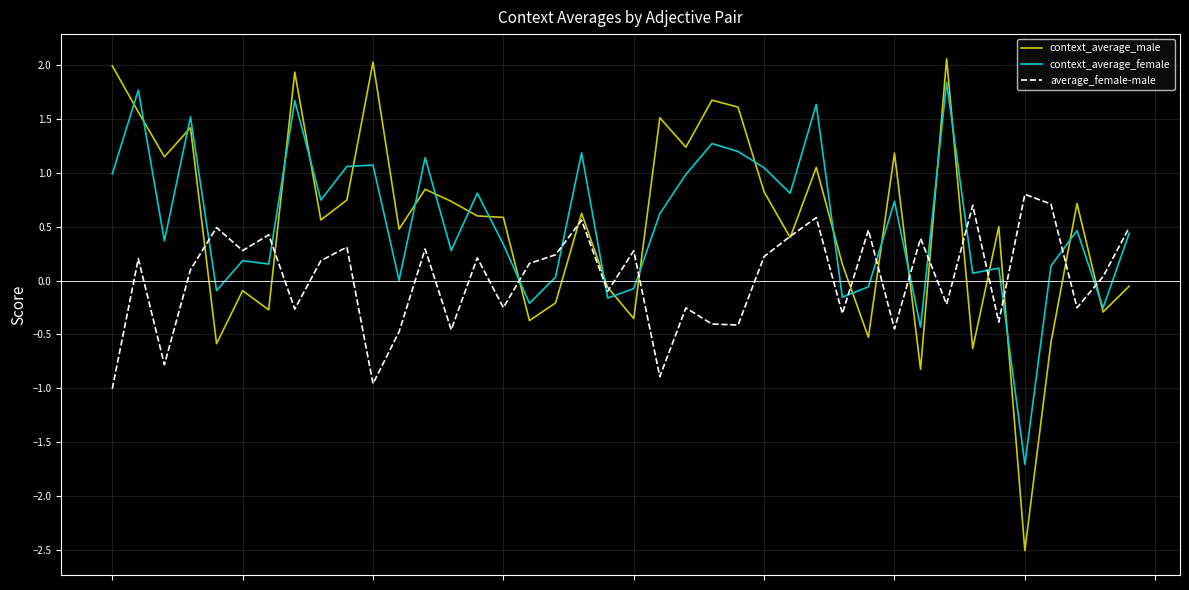

Which series has the largest range (max minus min)?

context_average_male